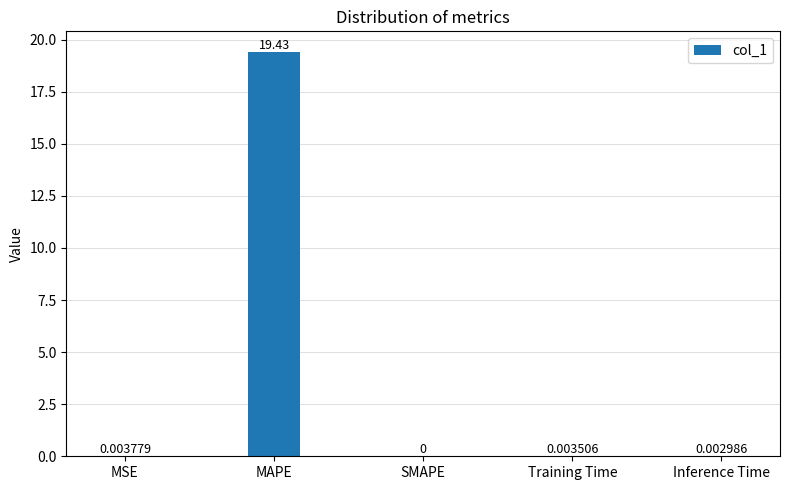

What is the sum of the values at MAPE and Inference Time?

19.4